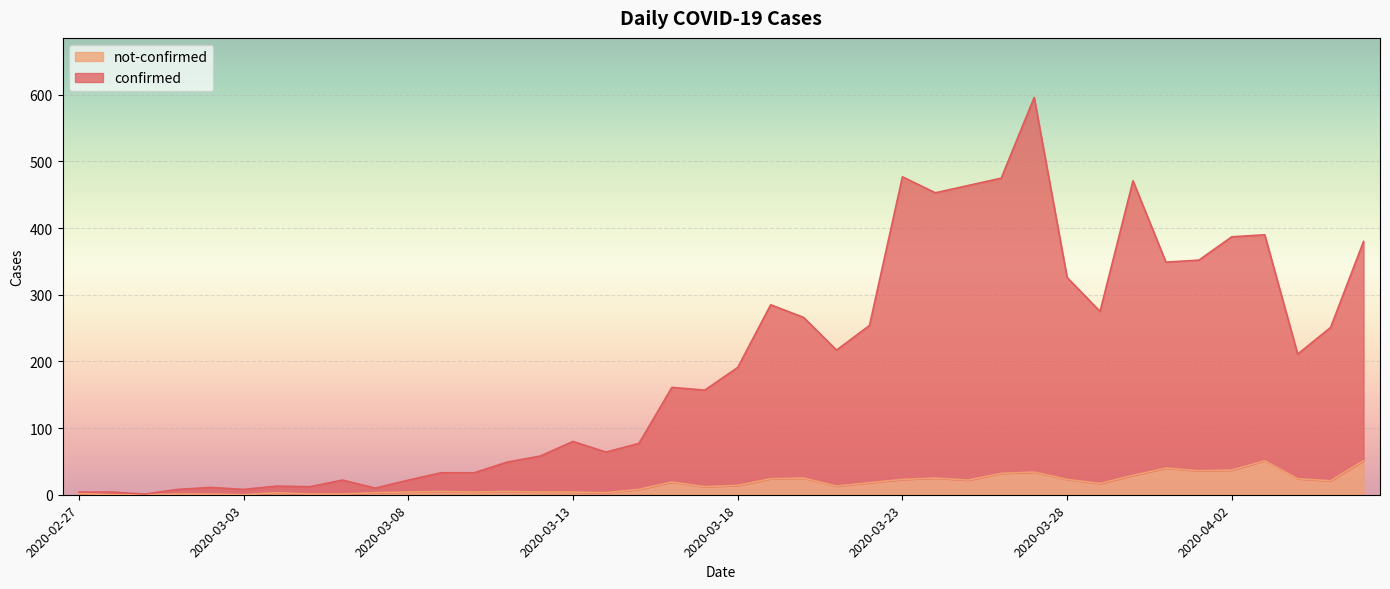

The value of not-confirmed at 2020-03-16 is 6. True or false?

False